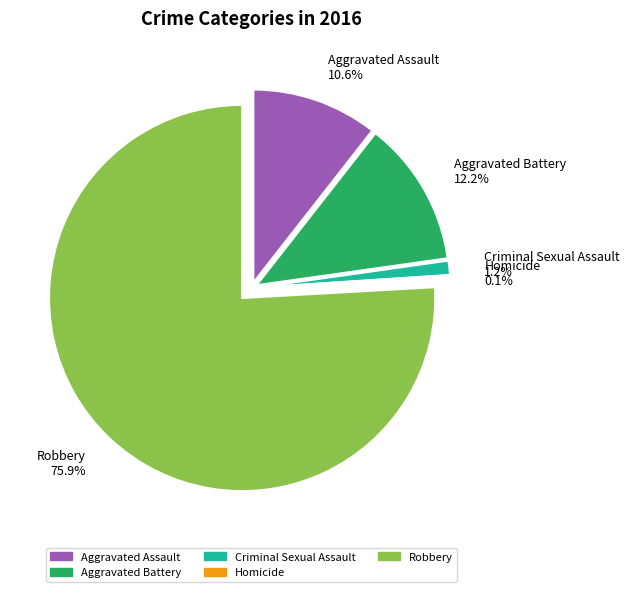

What portion of the pie excludes Criminal Sexual Assault?

98.8%